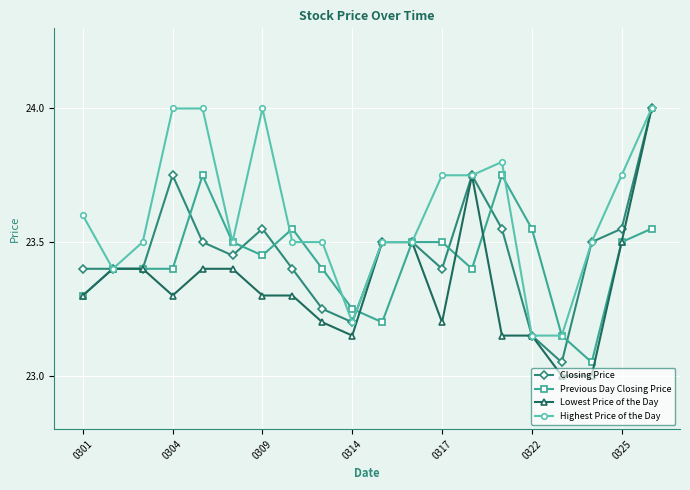

Is this an area chart (filled region under the line)?

No